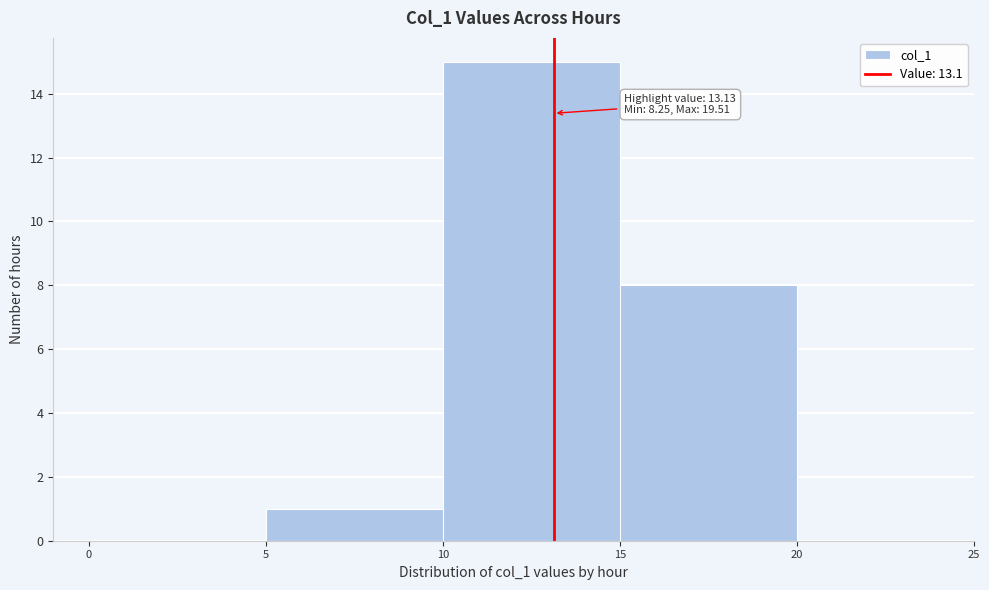

Which range on the x-axis has the tallest bar?

10 to 15